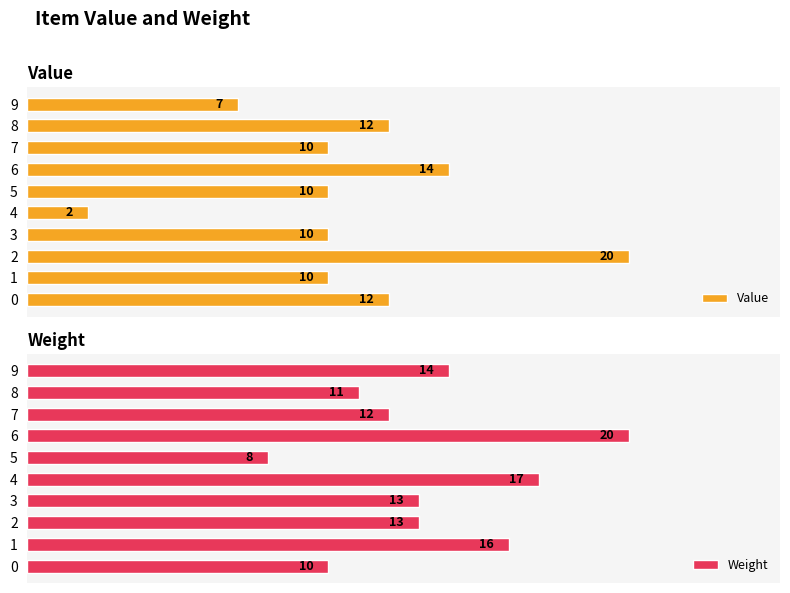

Rank the series at 8 from highest to lowest value.

Value, Weight